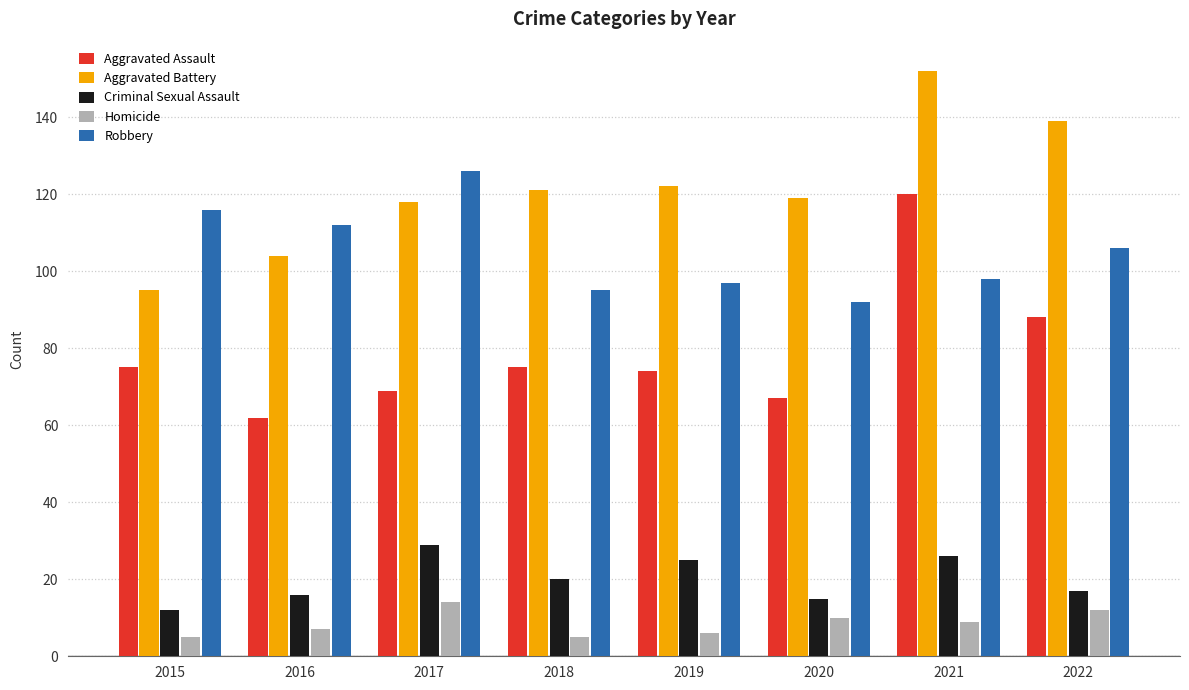

What is the sum of the Homicide values at 2015 and 2022?

17